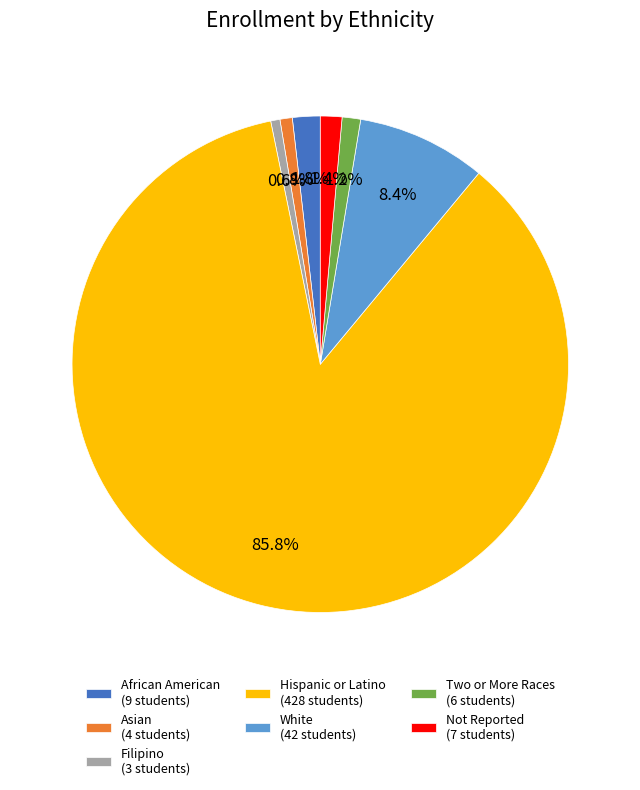

Count the number of slices in the pie.

7